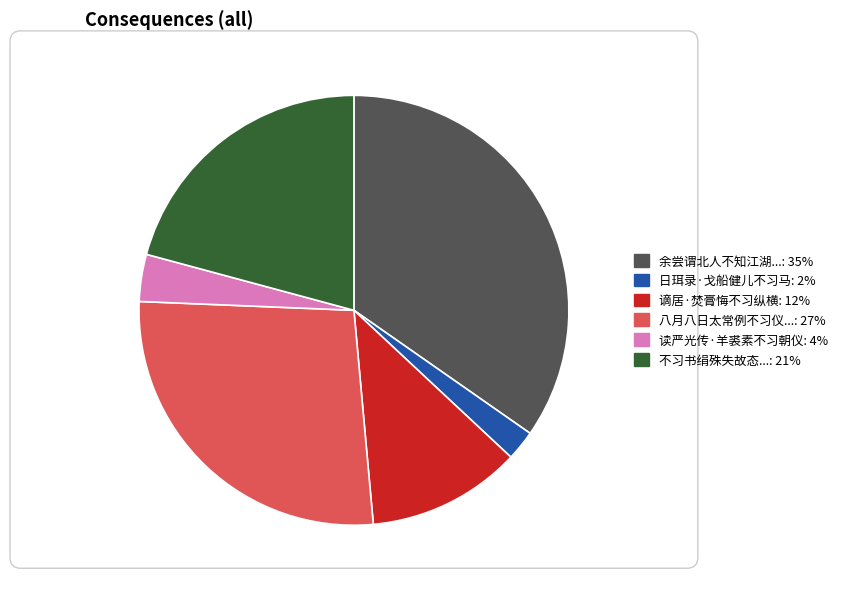

Is there a majority slice in this chart?

No